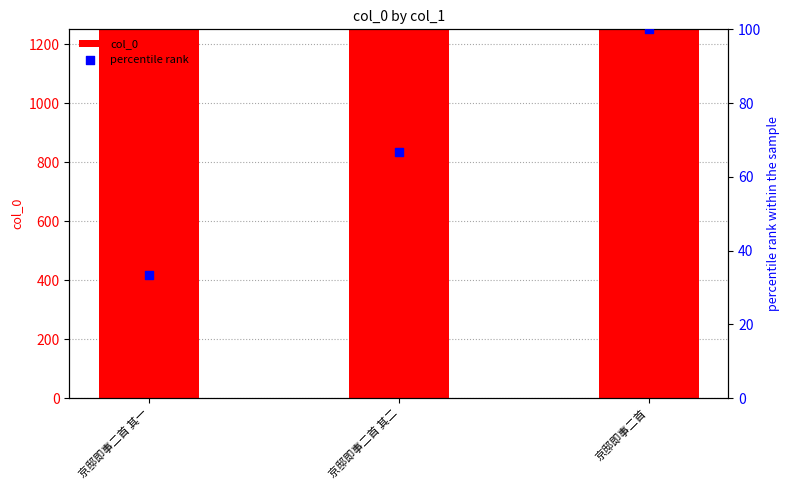

At which category is the sum across all series the highest?

京邸即事二首